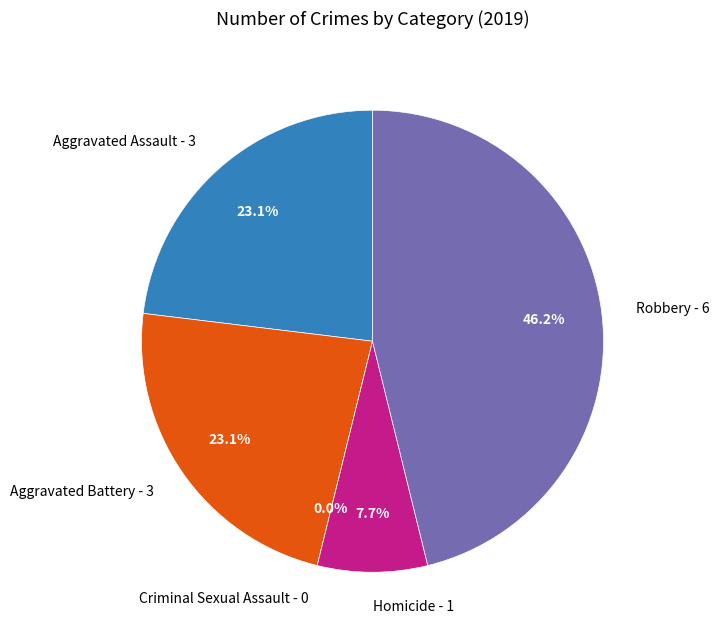

To the nearest percent, what is the average slice percentage?

20%